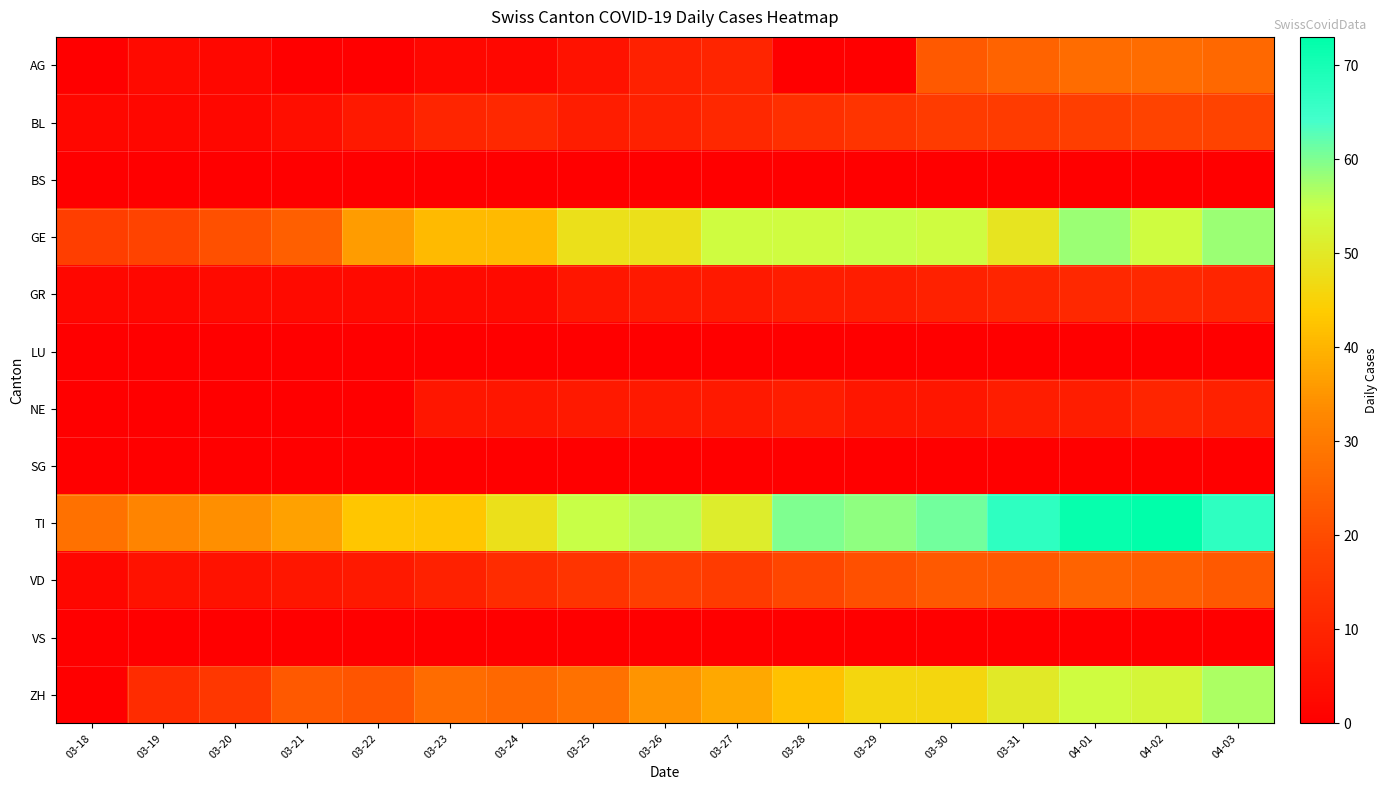

What is the sum of the BL values at 04-02 and 03-31?

34.0